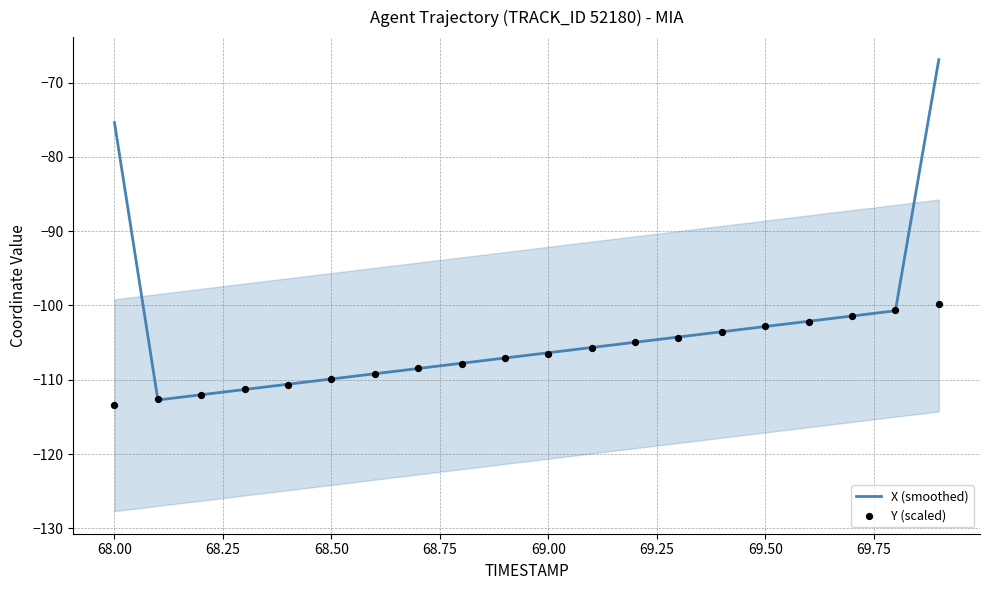

Which series reaches the maximum Y coordinate?

X (smoothed)